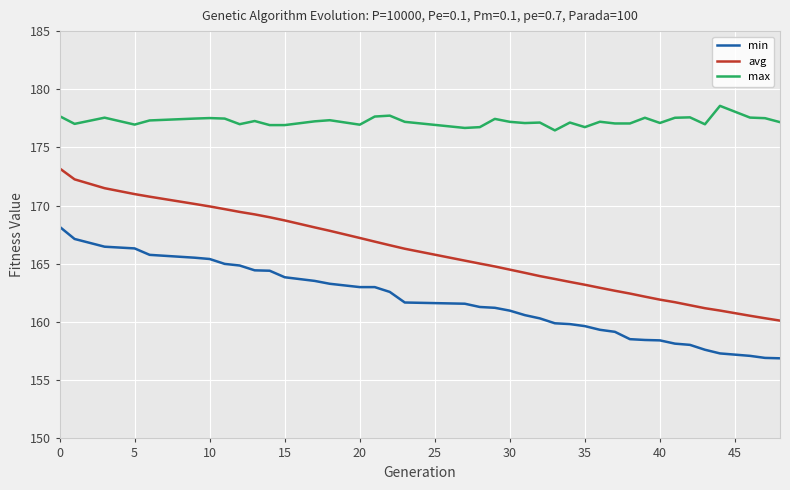

True or false: max and avg intersect in this chart.

False